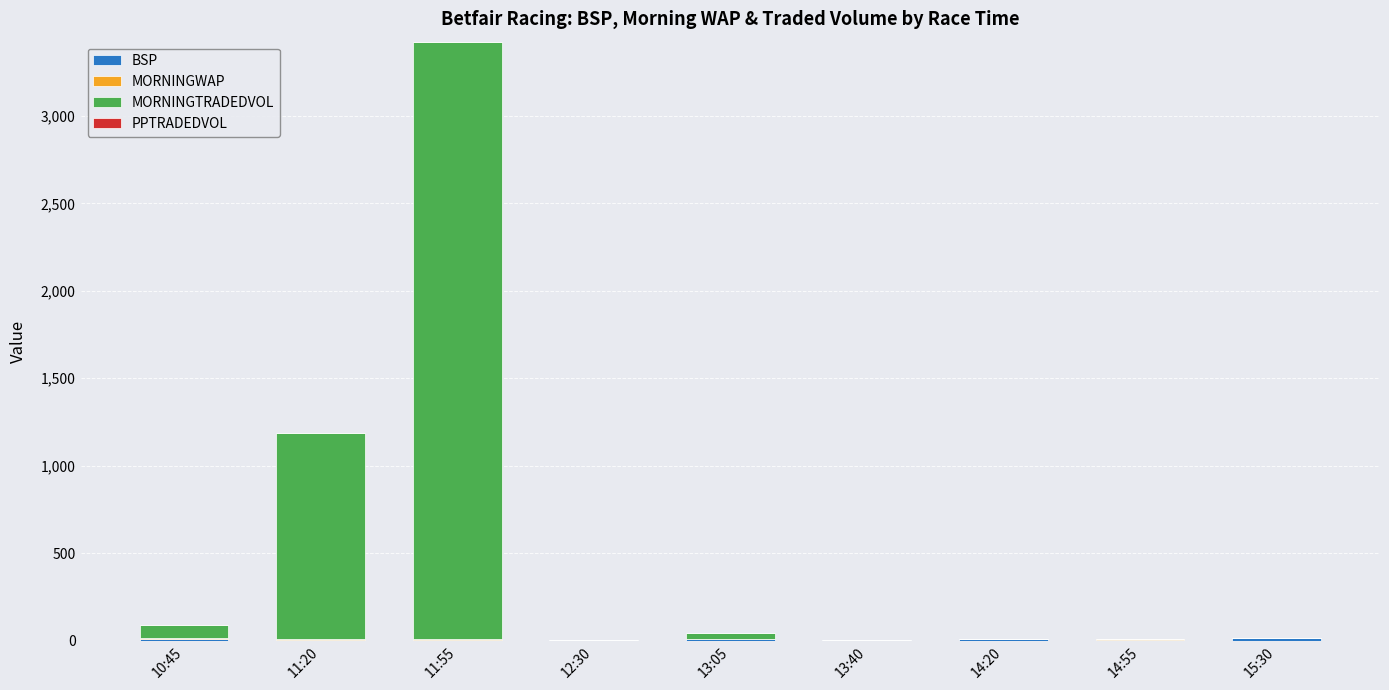

At which category is the sum across all series the highest?

11:55